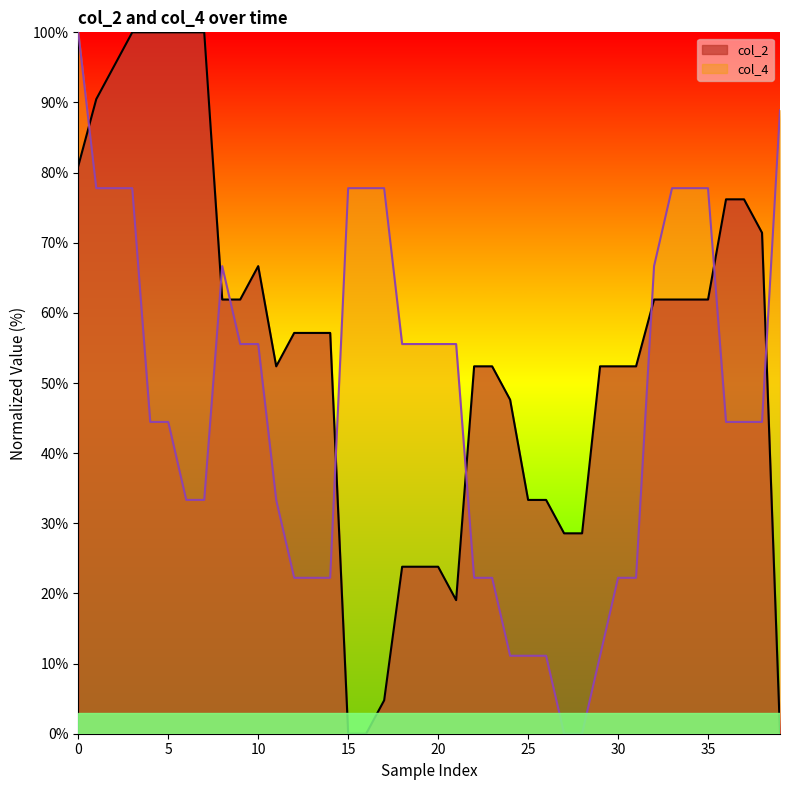

Which series has the largest total across all categories?

col_2